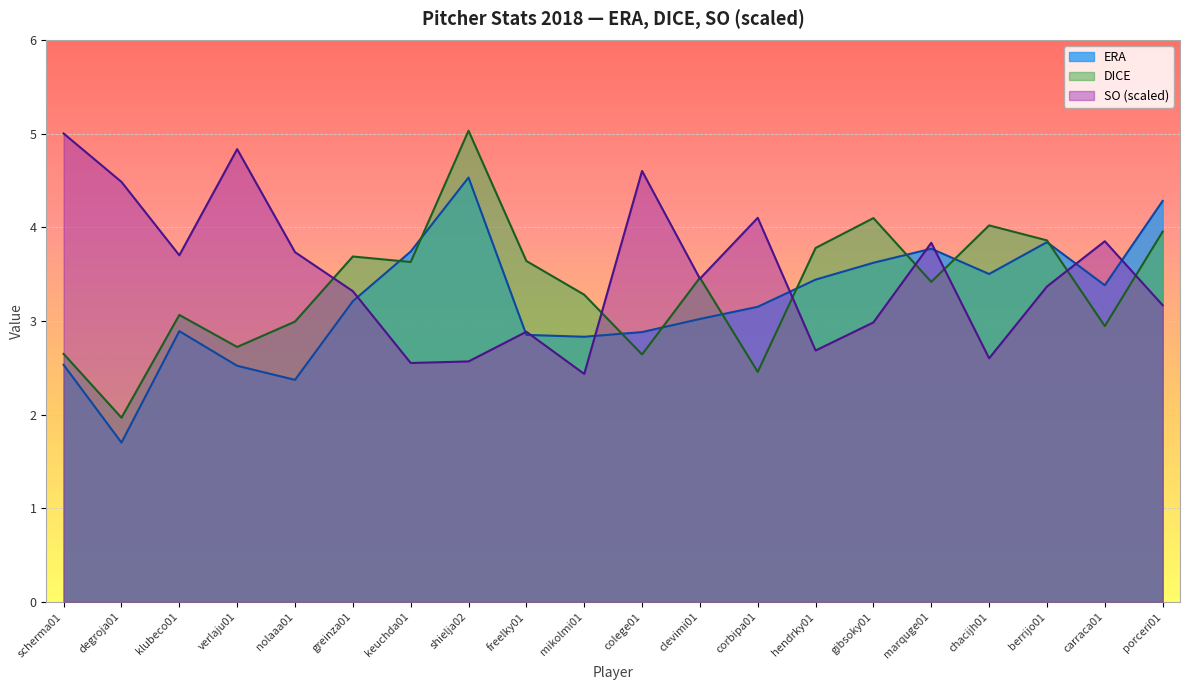

What is the label of the 6th point from the right?

gibsoky01